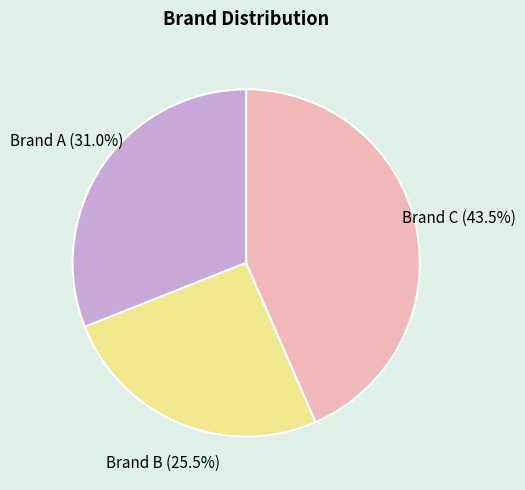

What percentage is NOT represented by Brand B?

74.5%